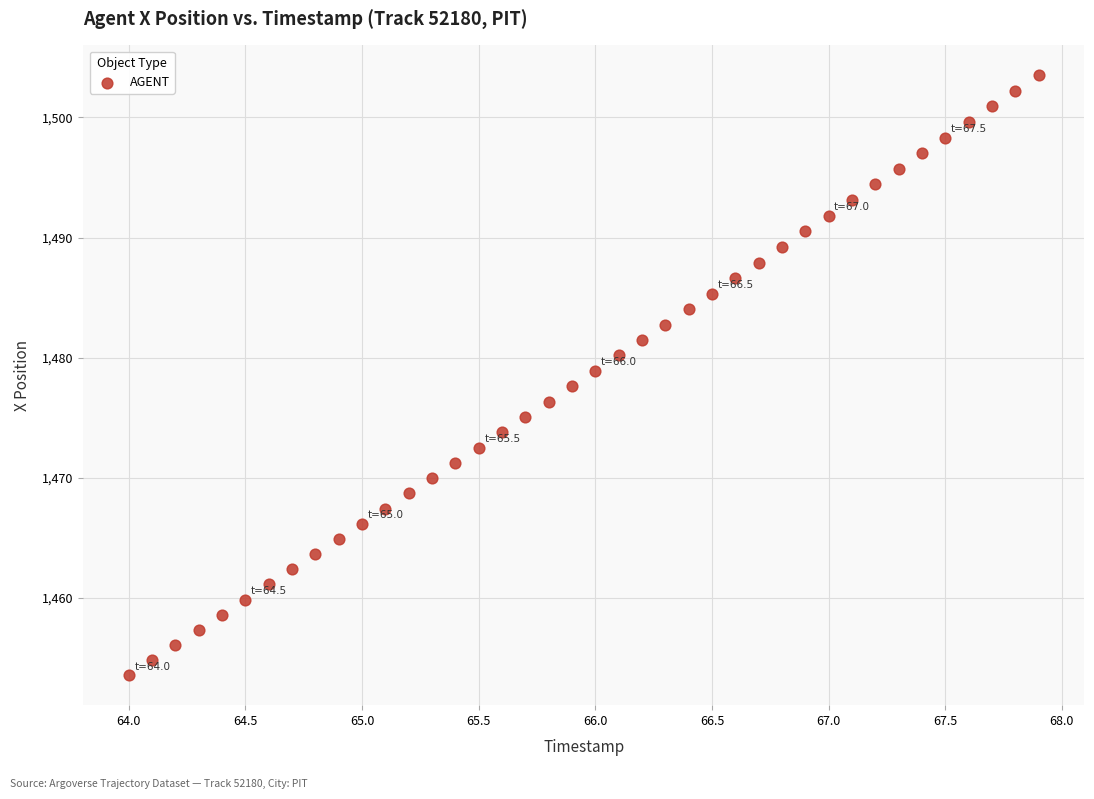

What is the range of X values (max minus min)?

3.9